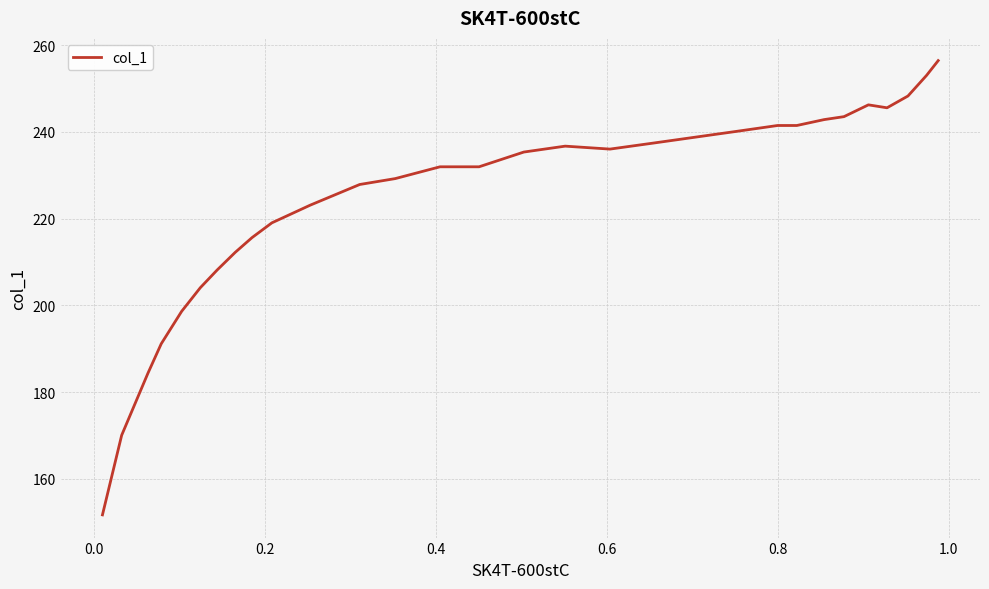

What is the maximum value shown in the chart?

256.5